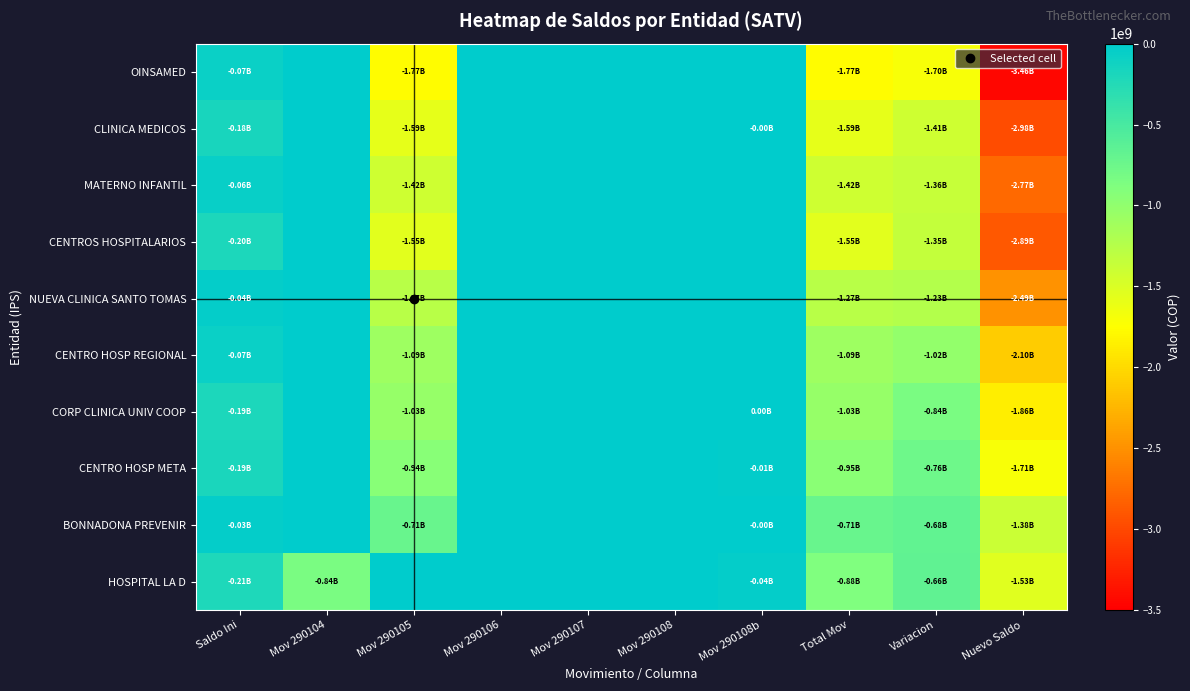

Which series has the largest total across all categories?

BONNADONA PREVENIR